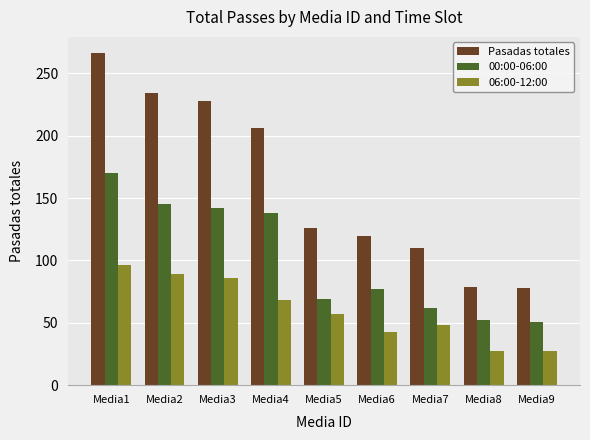

Which series has the largest total across all categories?

Pasadas totales